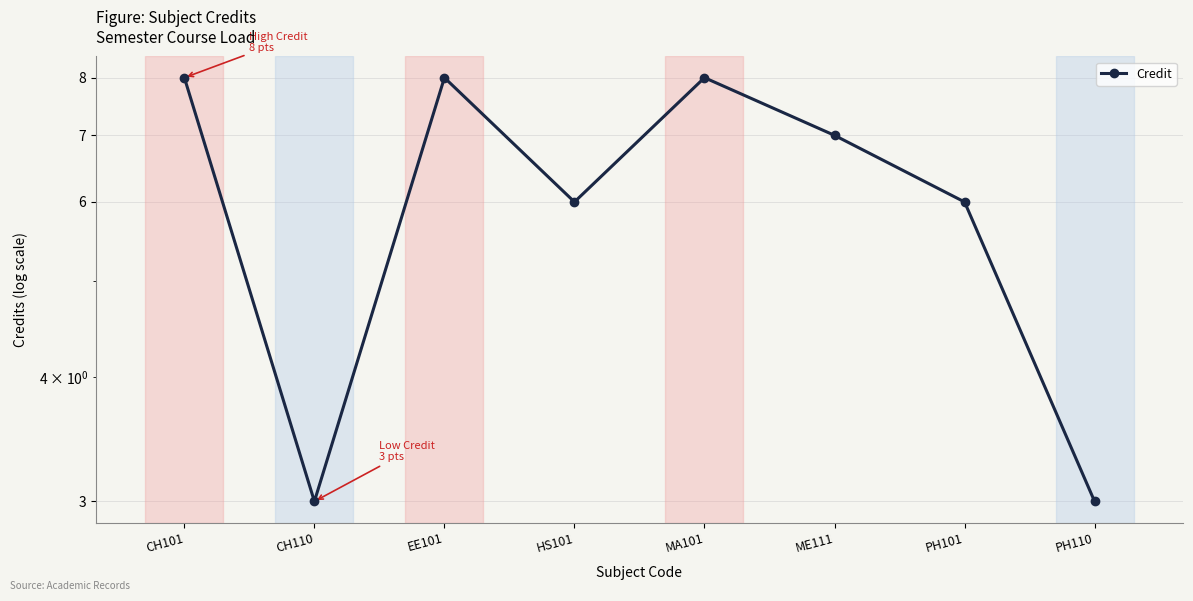

What is the label of the 3rd point from the left?

EE101